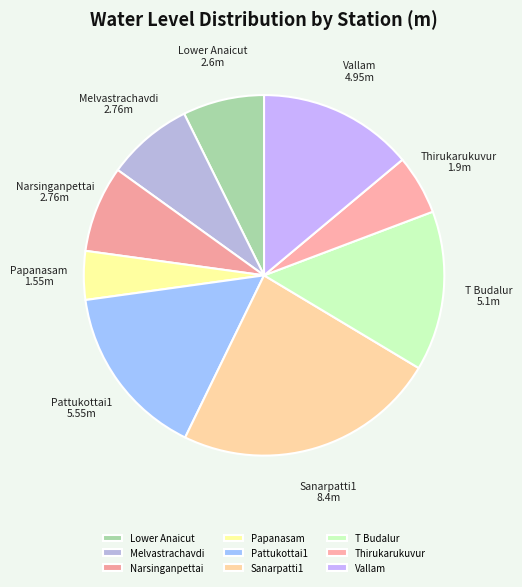

Which category has the smallest portion of the pie?

Papanasam